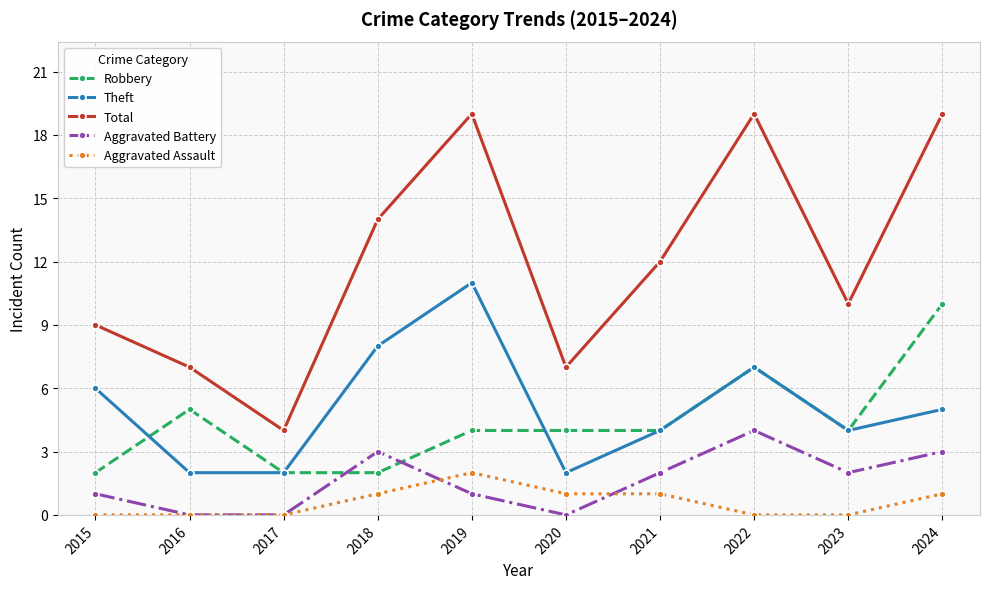

List the series in order of their peak value, lowest first.

Aggravated Assault, Aggravated Battery, Robbery, Theft, Total